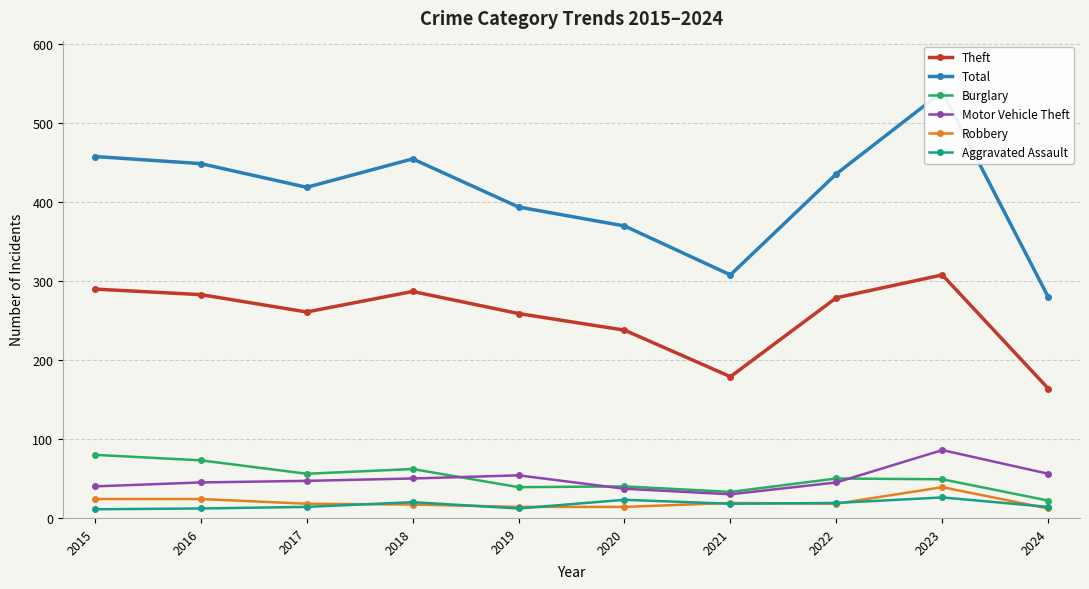

What is the sum of the Burglary values at 2017 and 2023?

105